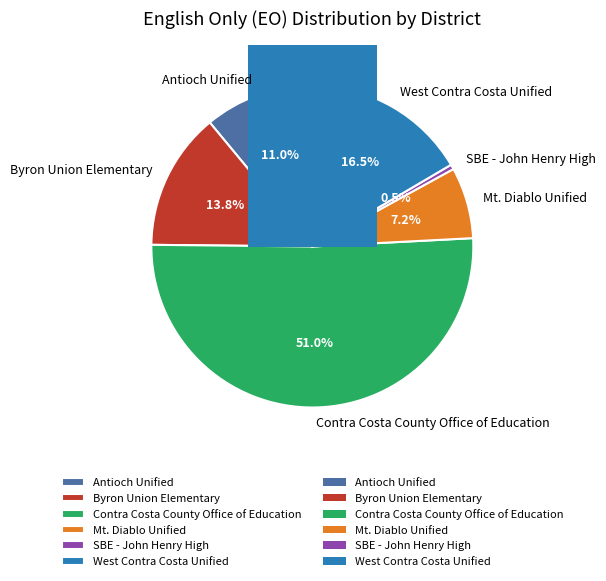

Is the sum of Byron Union Elementary and Mt. Diablo Unified greater than half?

No